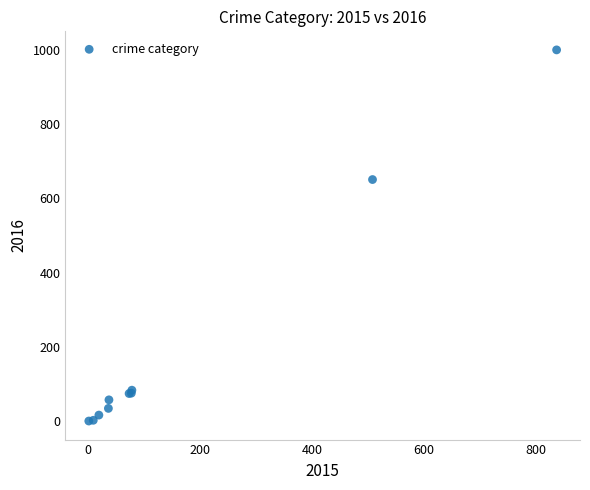

What Y value in the scatter plot is closest to 500?

651